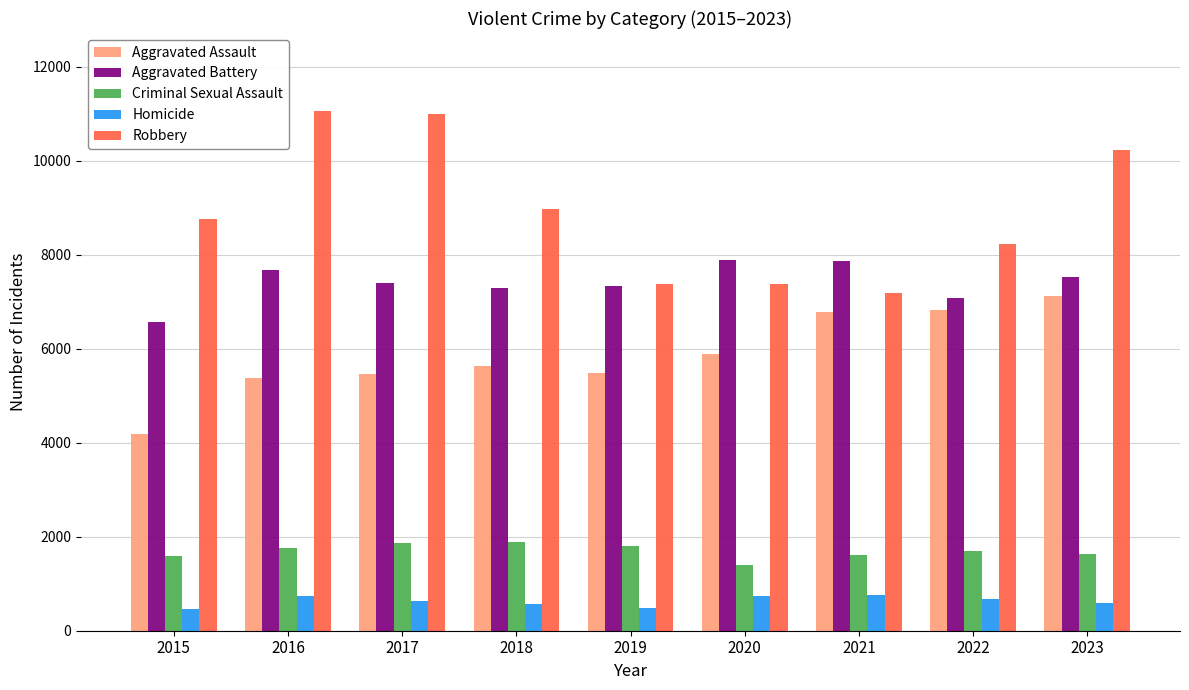

At which label does Aggravated Battery reach its minimum?

2015